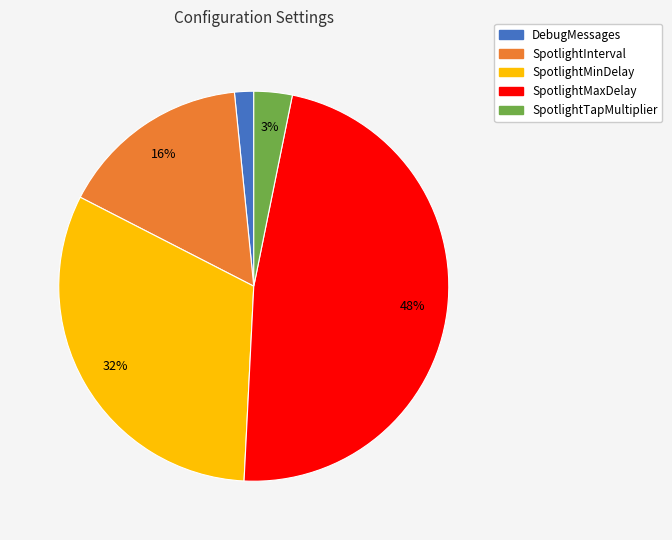

The DebugMessages slice represents 7% of the pie. True or false?

False